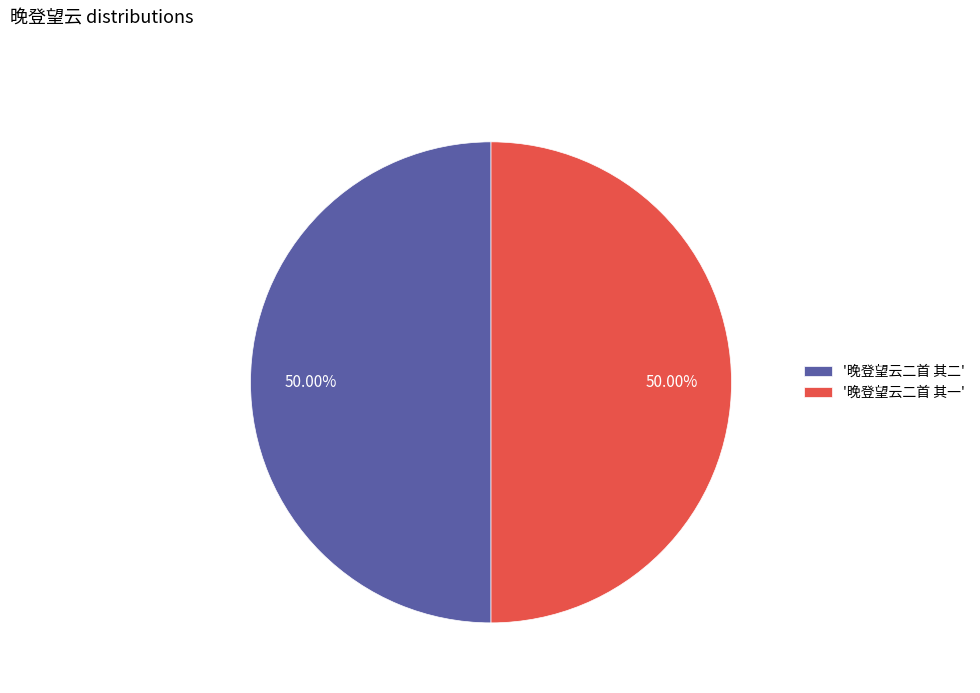

How many segments does this pie chart have?

2